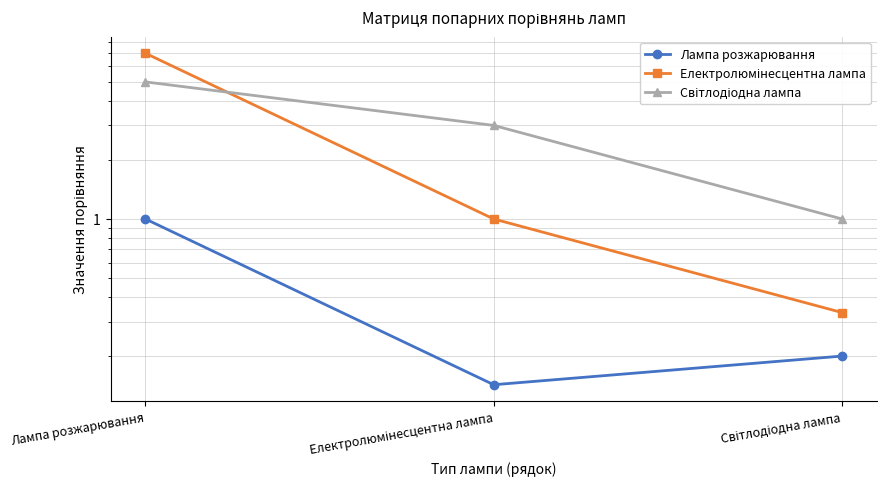

At how many categories does at least one series exceed 4?

1